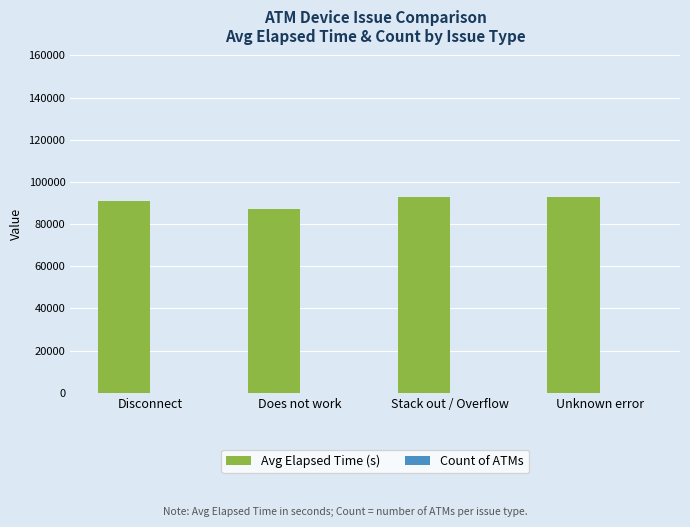

How many groups of bars are there?

4